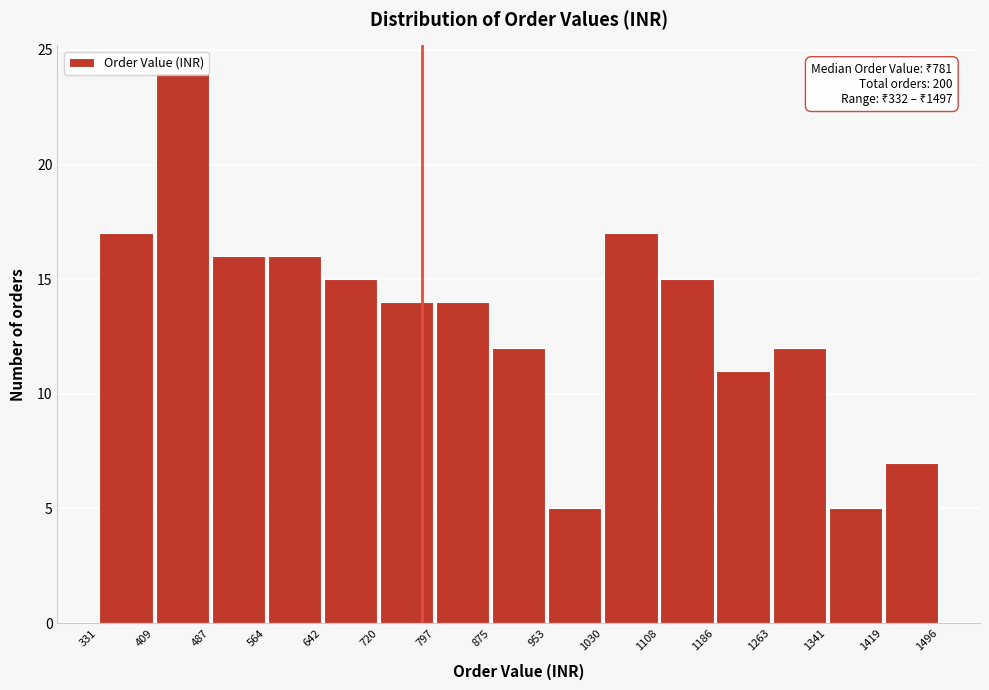

Over which range of the x-axis is the bar tallest?

409 to 487